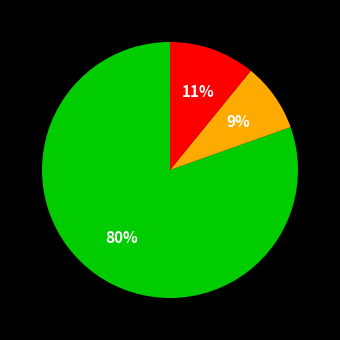

Is there any slice that represents more than half of the pie?

Yes